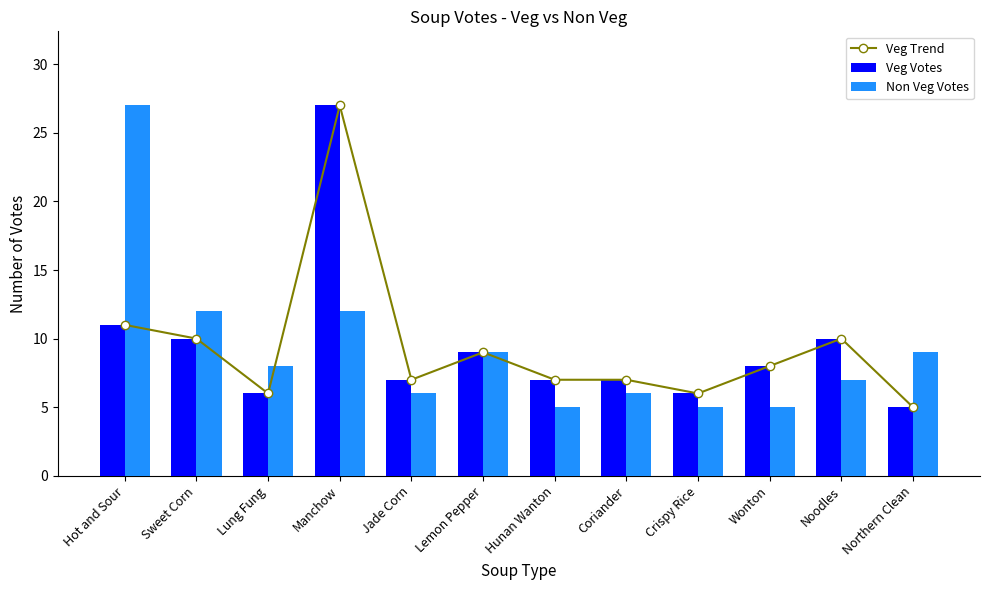

How many data points in Non Veg Votes are above 8?

5